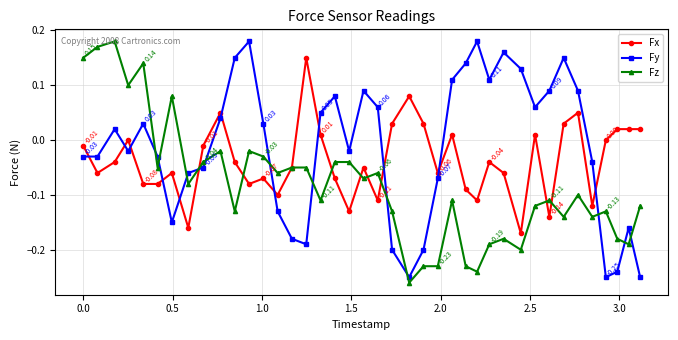

How many interior local peaks does the Fy series have?

9